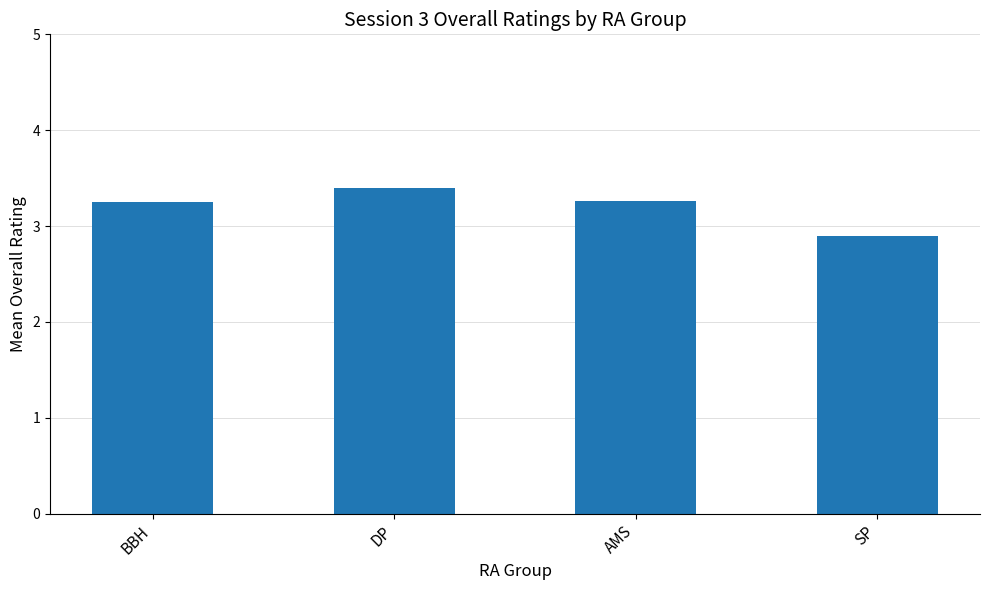

How many categories are shown in the chart?

4